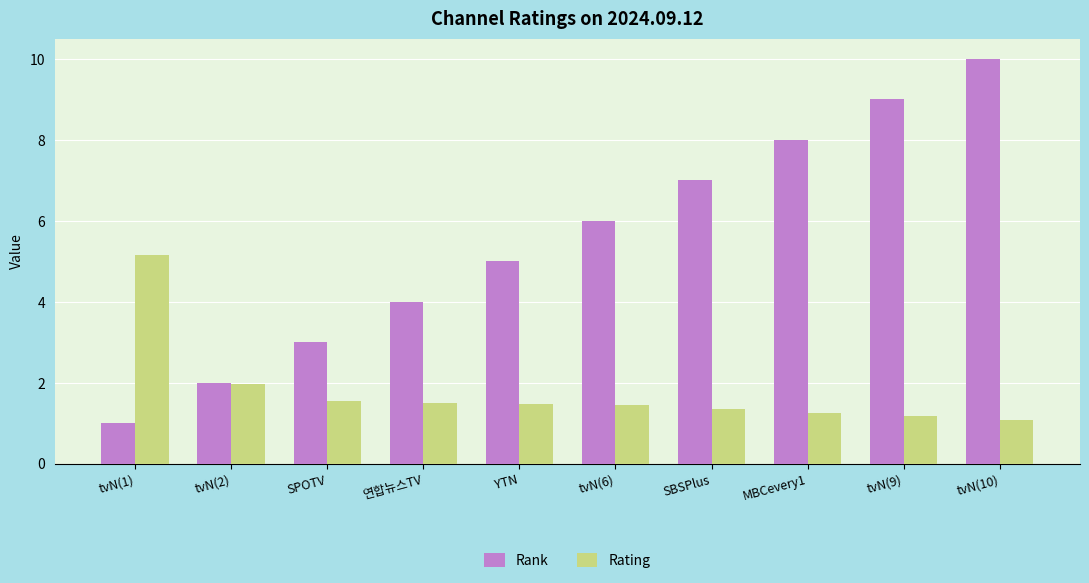

Read the Rating value at tvN(2).

2.0